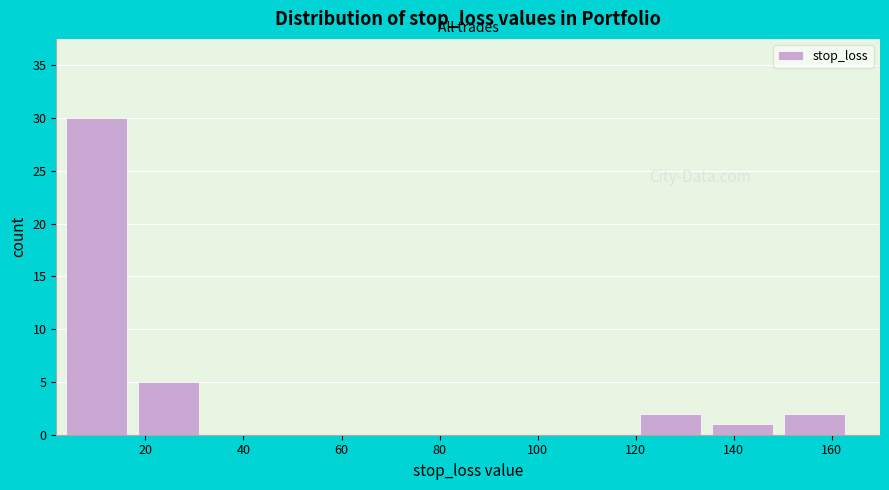

What is the height of the bar covering 120 to 136 on the x-axis? Neither the bar edges nor the heights are printed on the chart, so give them approximately, as read against the axes.

2